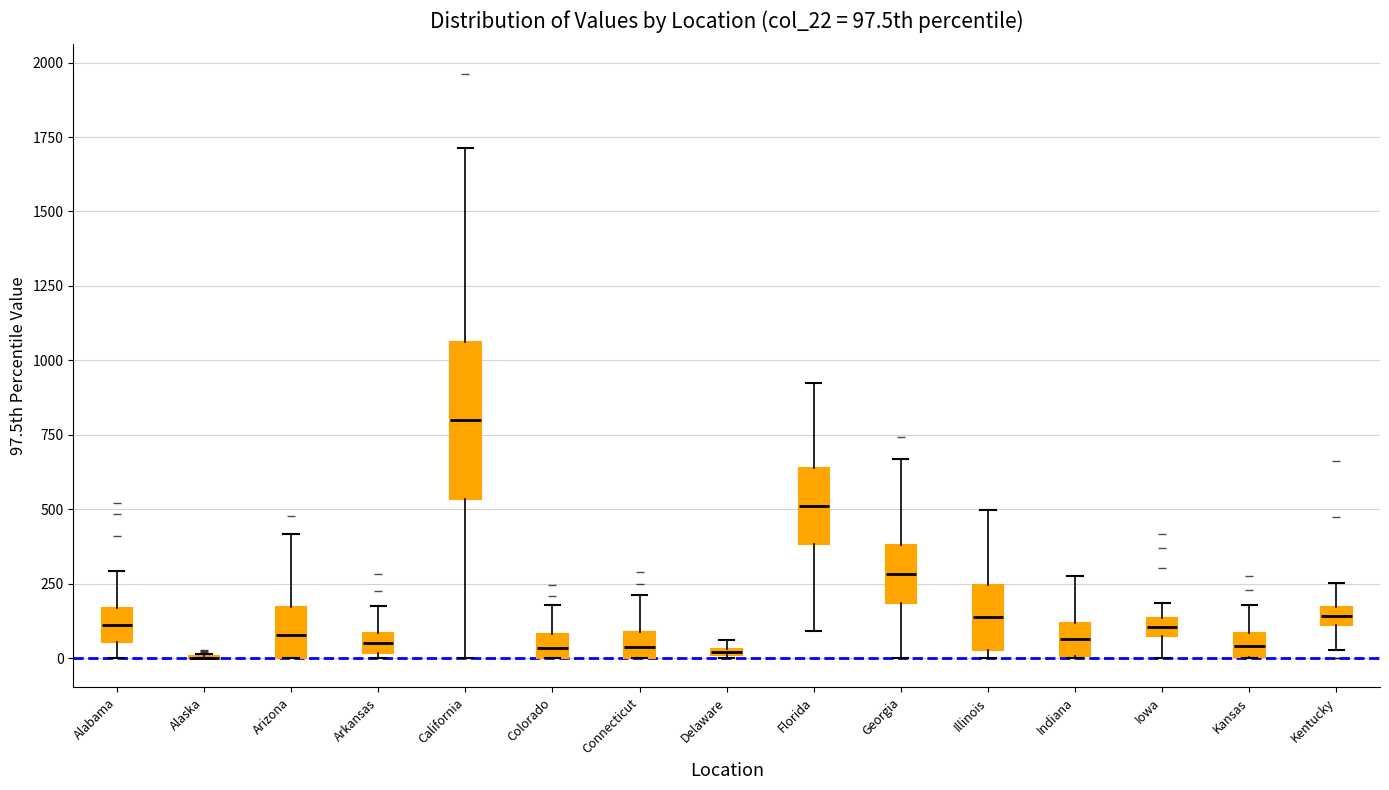

Which box is the tallest, from its lower edge to its upper edge?

California